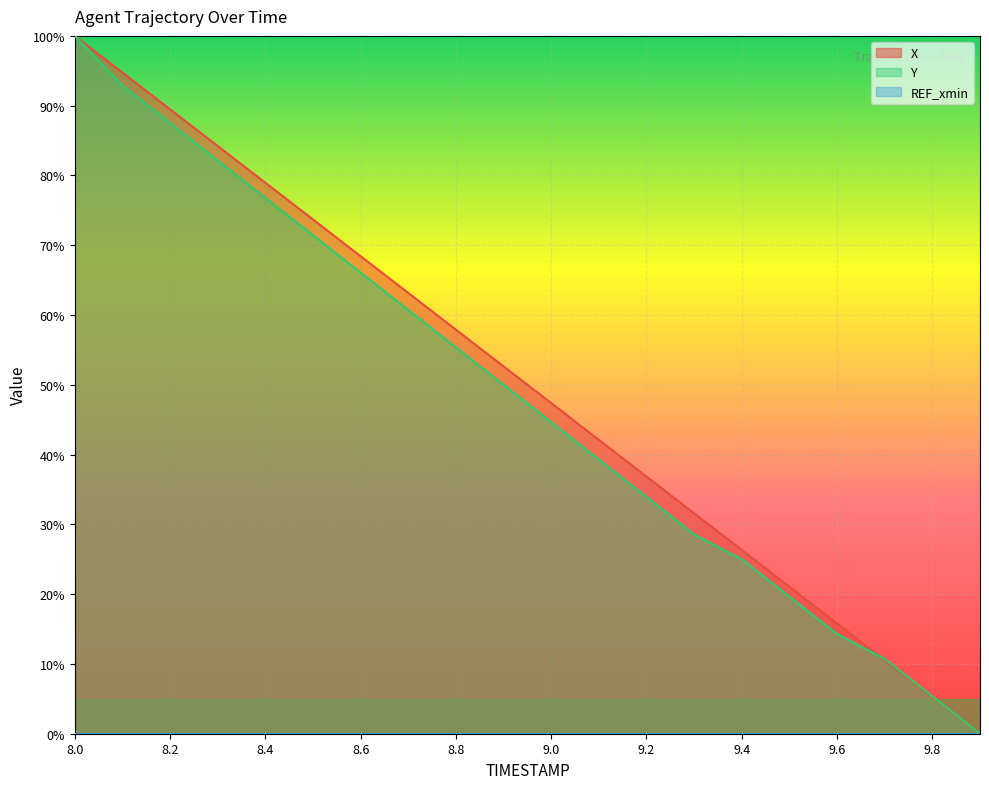

Reading left to right, list all the values displayed in this chart.

X: 100.0	94.7	89.5	84.2	79.0	73.7	68.4	63.2	57.9	52.6	47.4	42.1	36.8	31.6	26.3	21.1	15.8	10.5	5.3	0.0
Y: 100.0	92.9	87.5	82.1	76.8	71.4	66.1	60.7	55.4	50.0	44.6	39.3	33.9	28.6	25.0	19.6	14.3	10.7	5.4	0.0